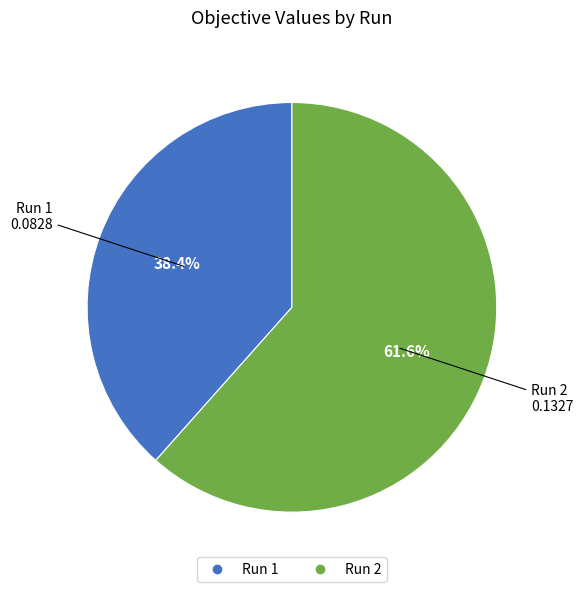

What is the largest slice in the pie chart?

Run 2